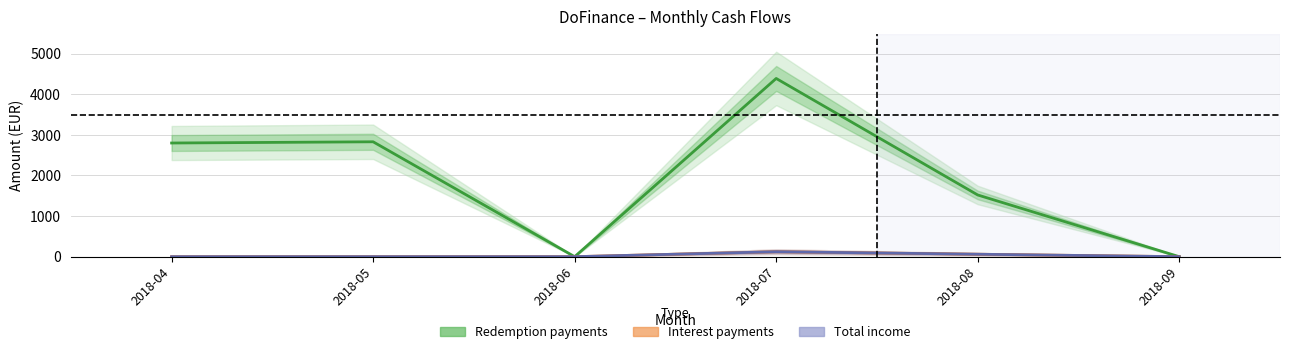

Which series has the widest spread of values?

Redemption payments